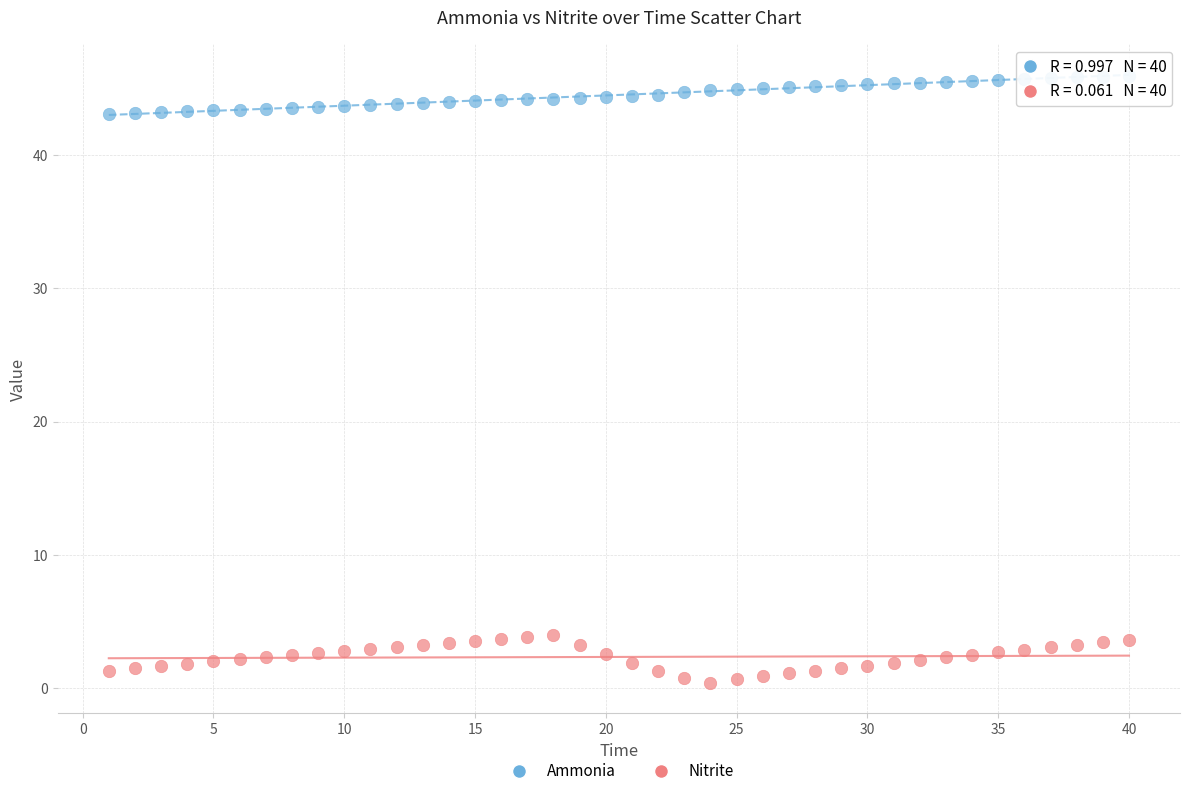

Which series reaches the maximum Y coordinate?

Ammonia